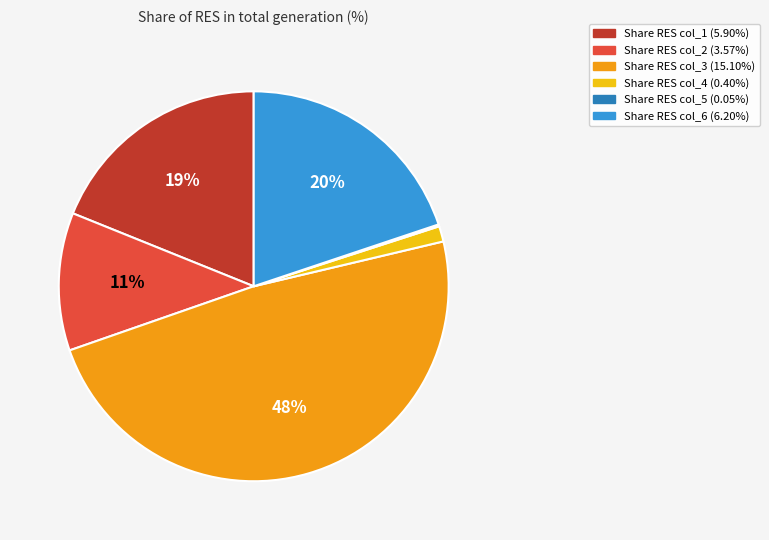

Does any single category account for the majority?

No